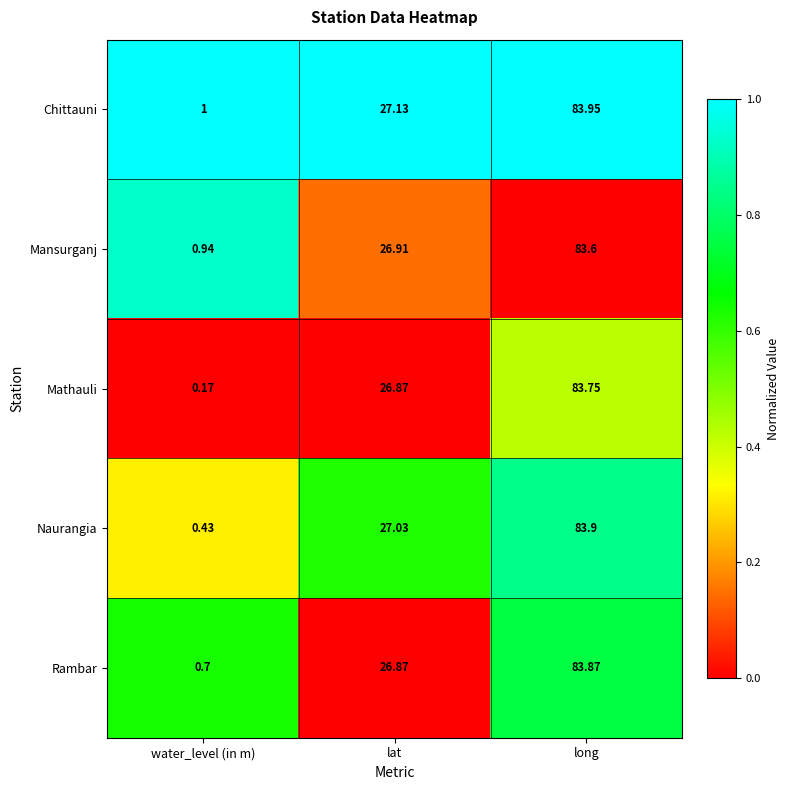

At how many categories does at least one series exceed 0?

3